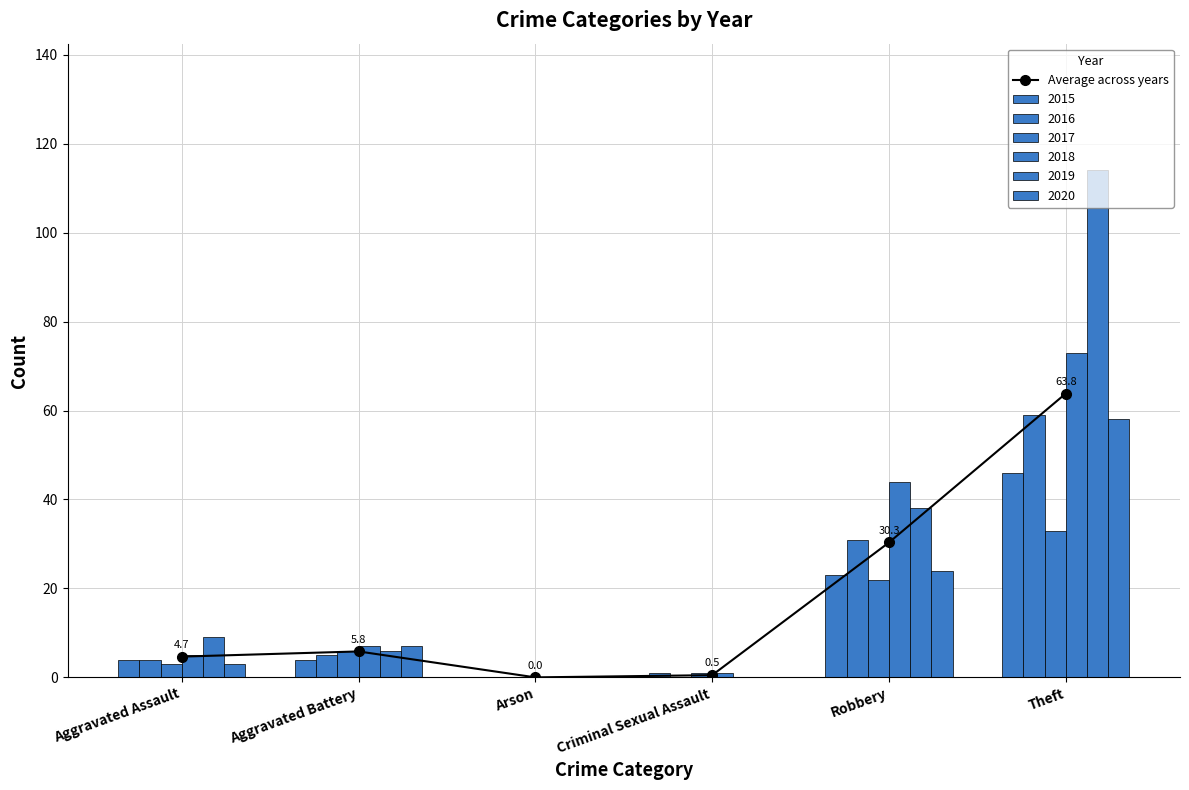

Reading left to right, what are all the values shown in this chart?

4.7	5.8	0.0	0.5	30.3	63.8